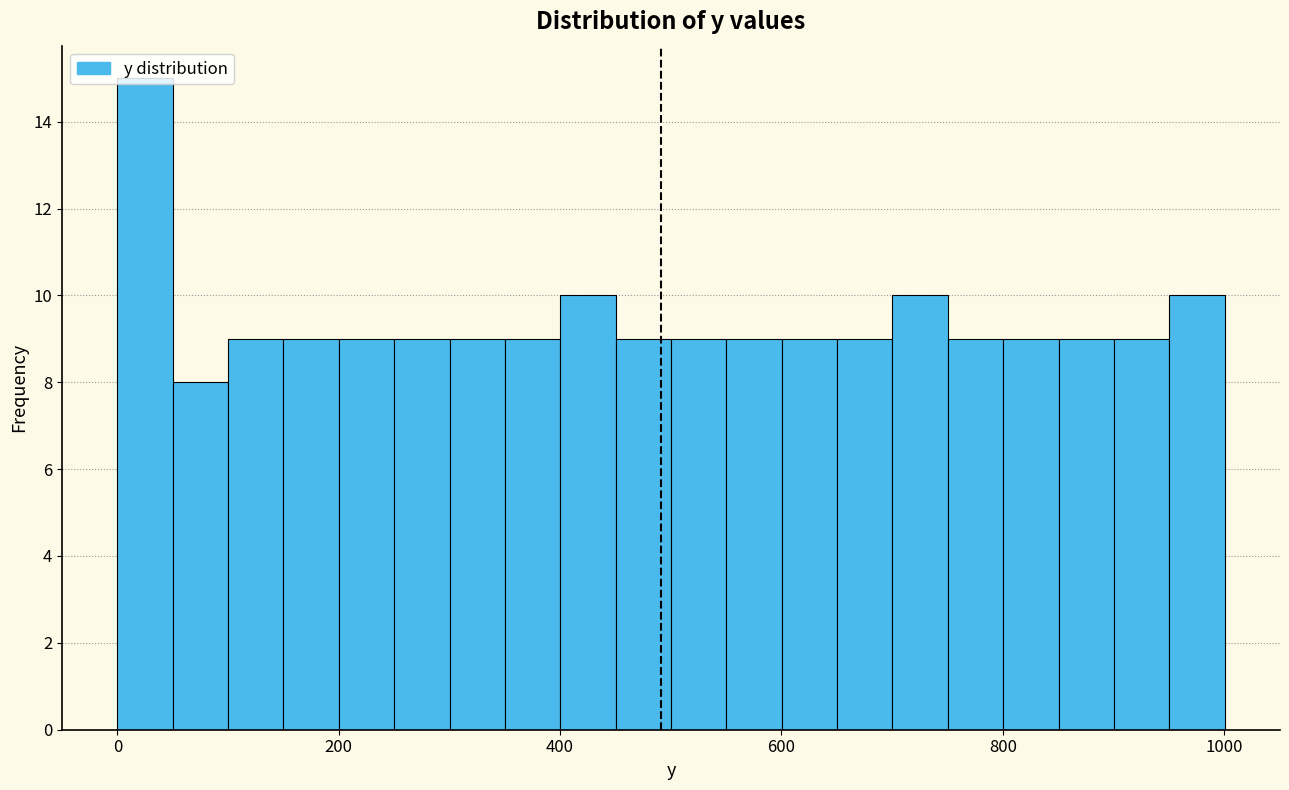

Around what value on the x-axis is the tallest bar? Give the approximate position of its centre, as read against the axis.

20